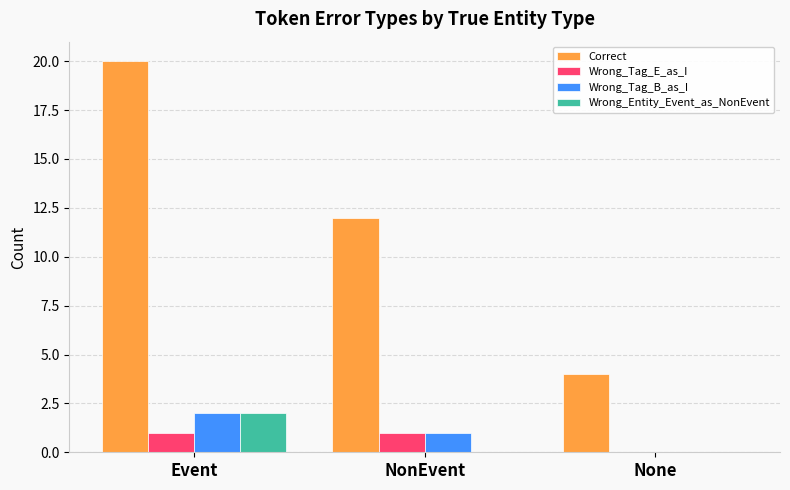

Between Event and NonEvent, which series saw the biggest shift?

Correct